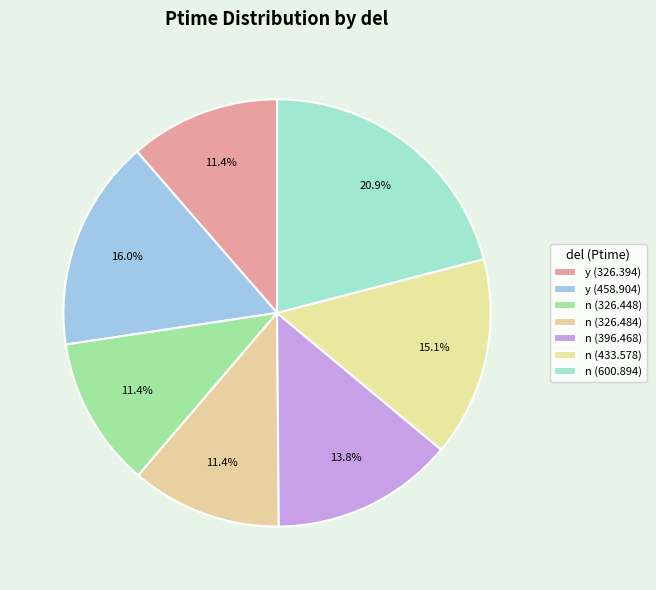

Count the number of slices in the pie.

7